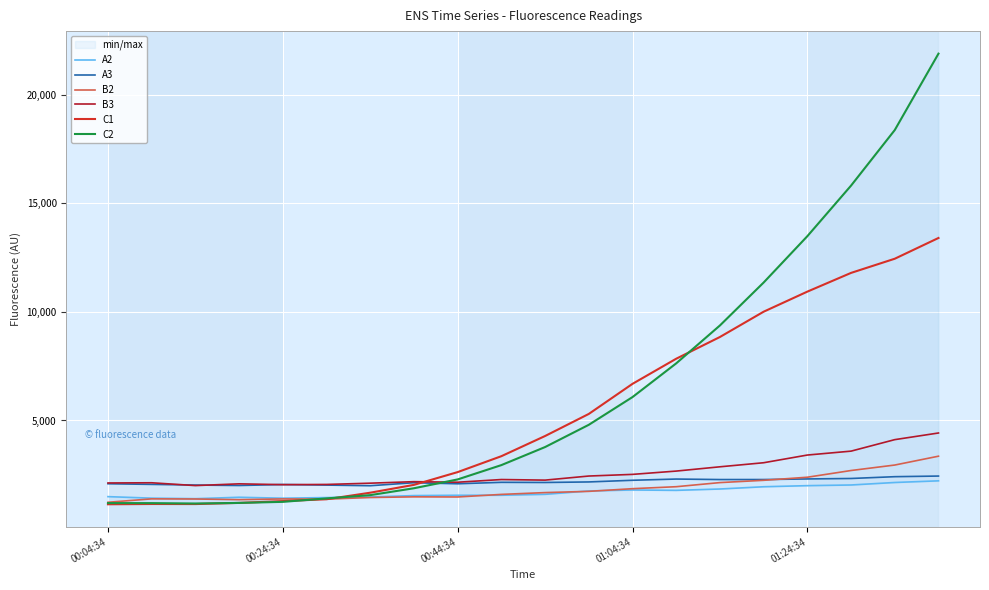

What is the difference between the highest and lowest values at 6?

659